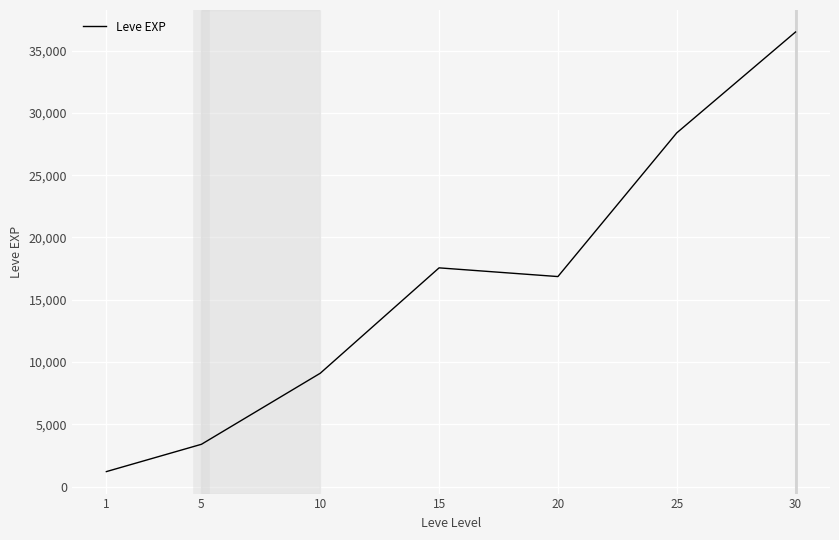

Where is the data nearest to the value 18852?

15